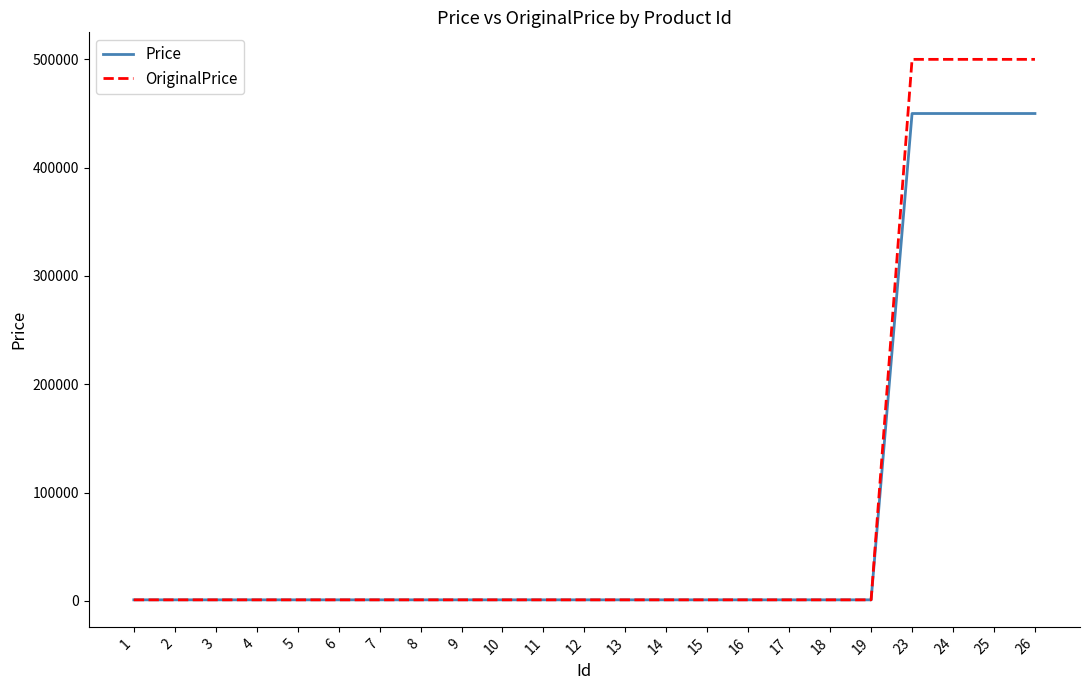

What are all the series names shown in the legend?

Price, OriginalPrice